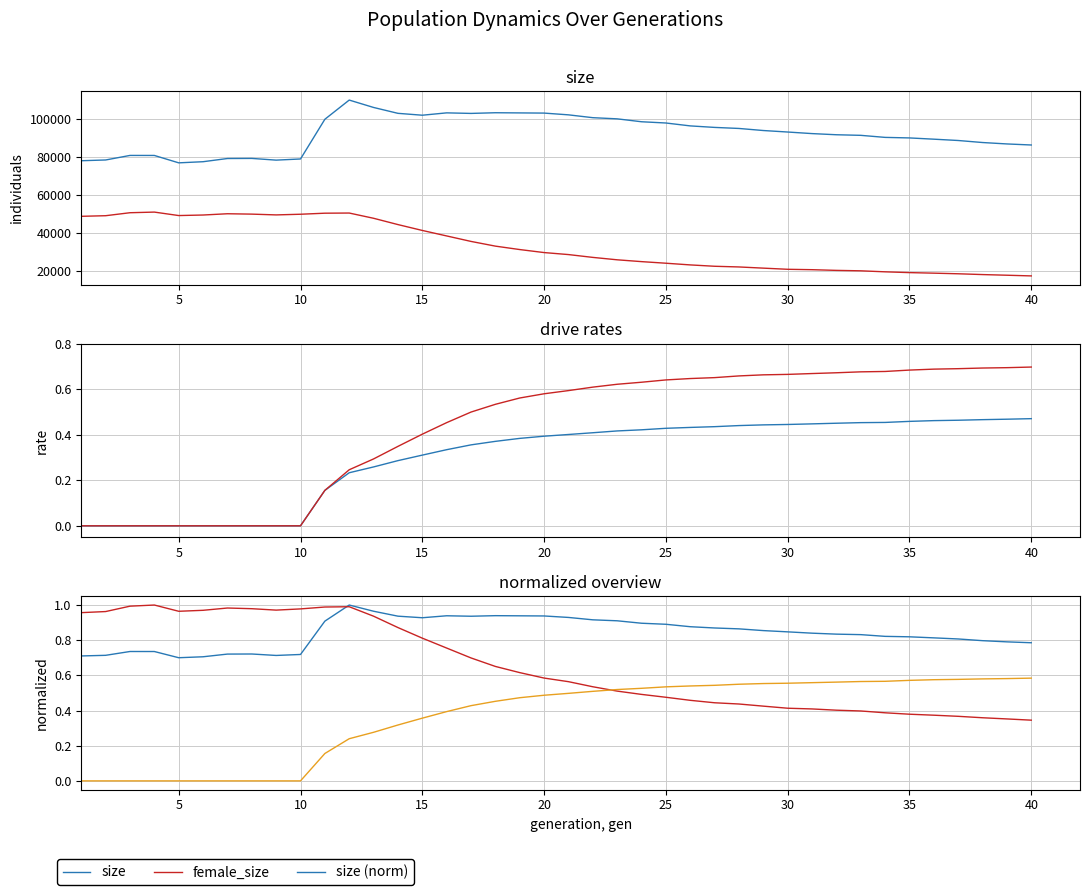

What is the highest value of the rate_has_drive series?

0.7